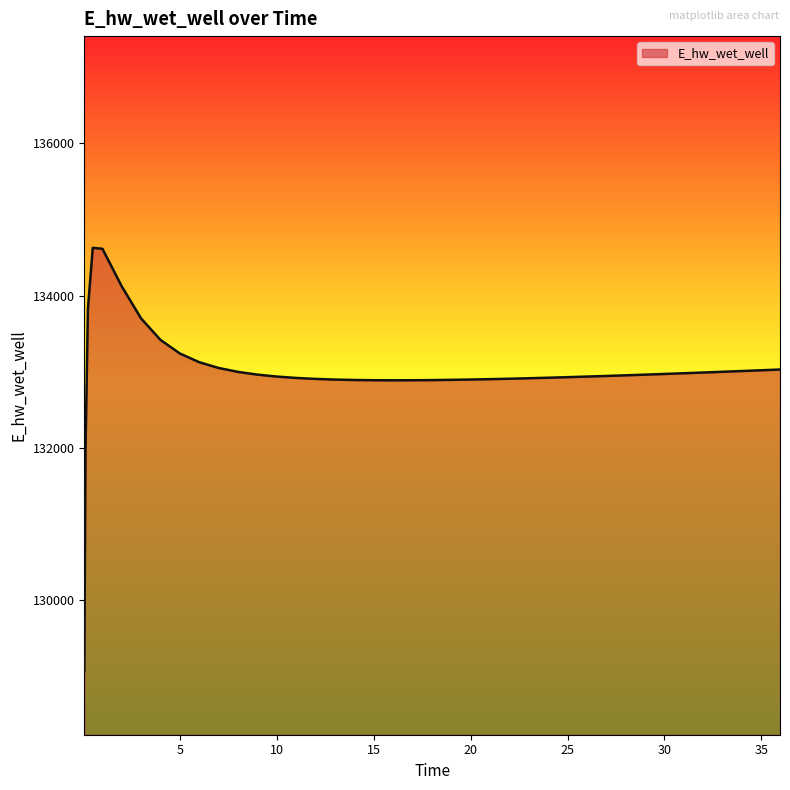

What is the minimum value shown in the chart?

129070.3